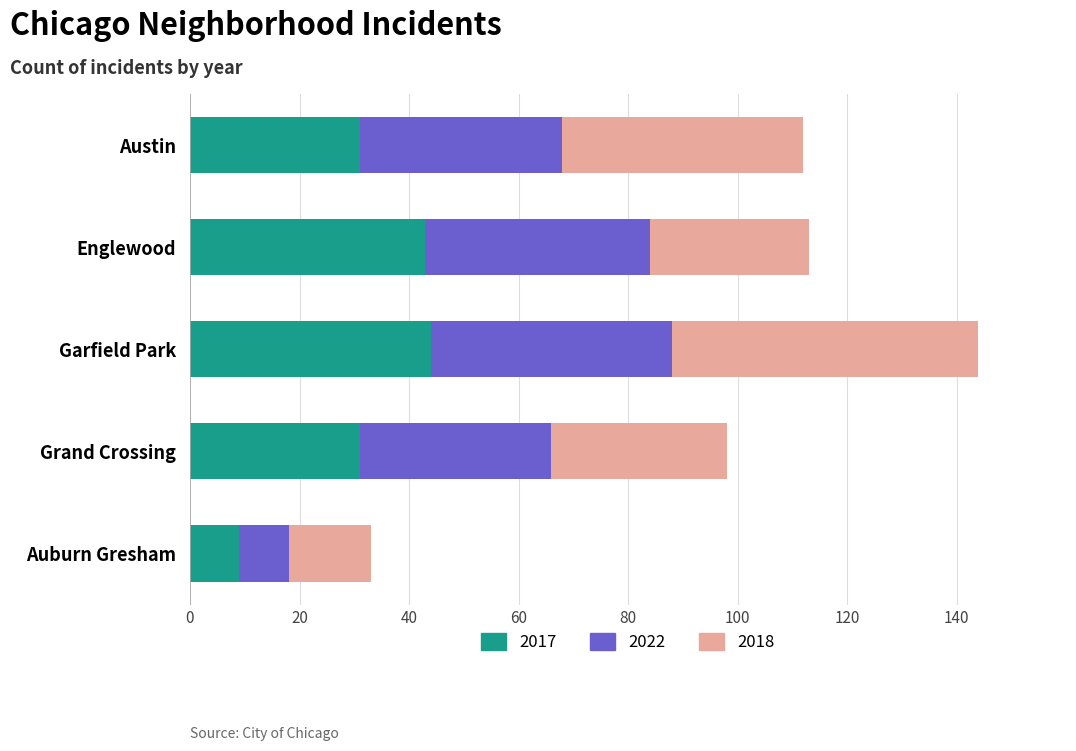

The 2017 series shows 31 at Grand Crossing. True or false?

True